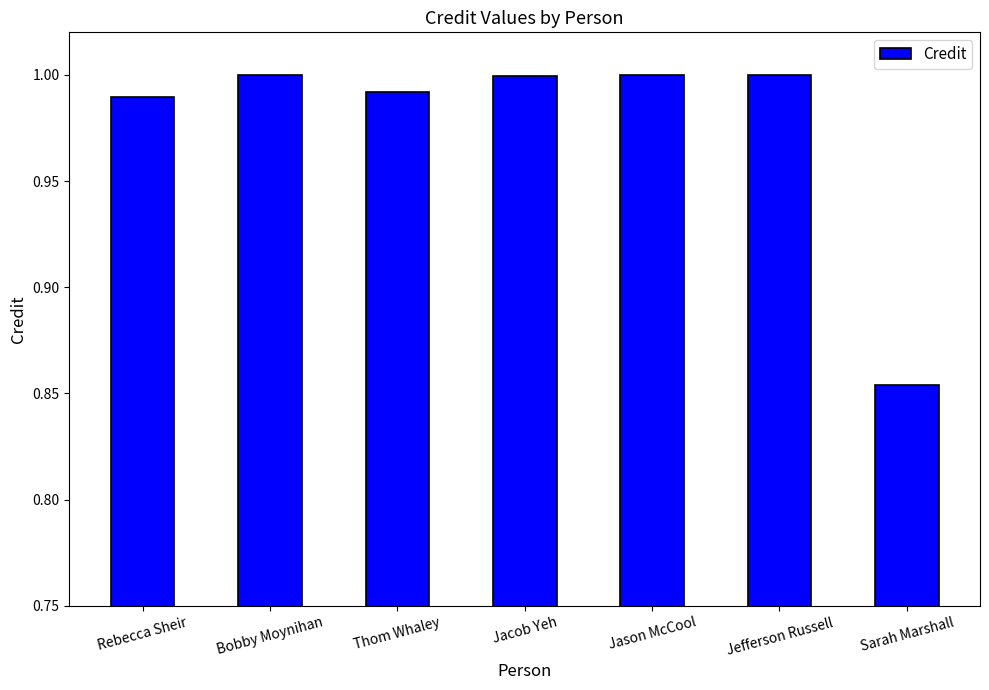

Where is the data nearest to the value 0?

Sarah Marshall